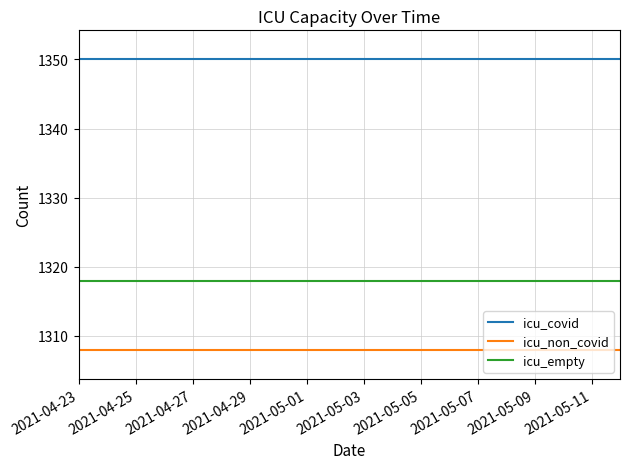

Count the number of data series in this chart.

3